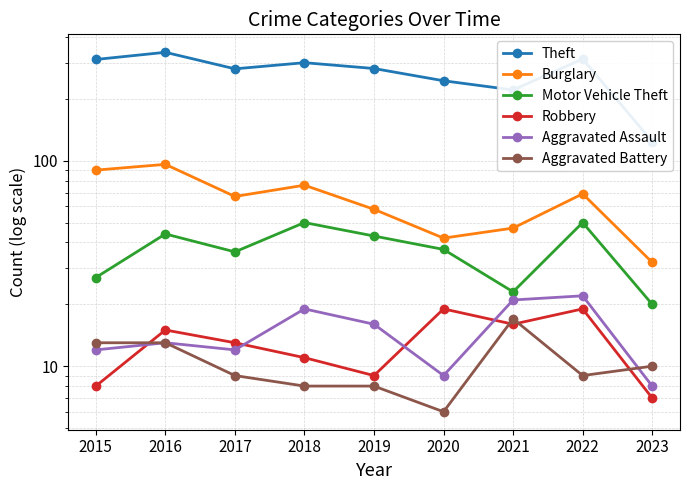

Between 2015 and 2022, which is larger?

2022